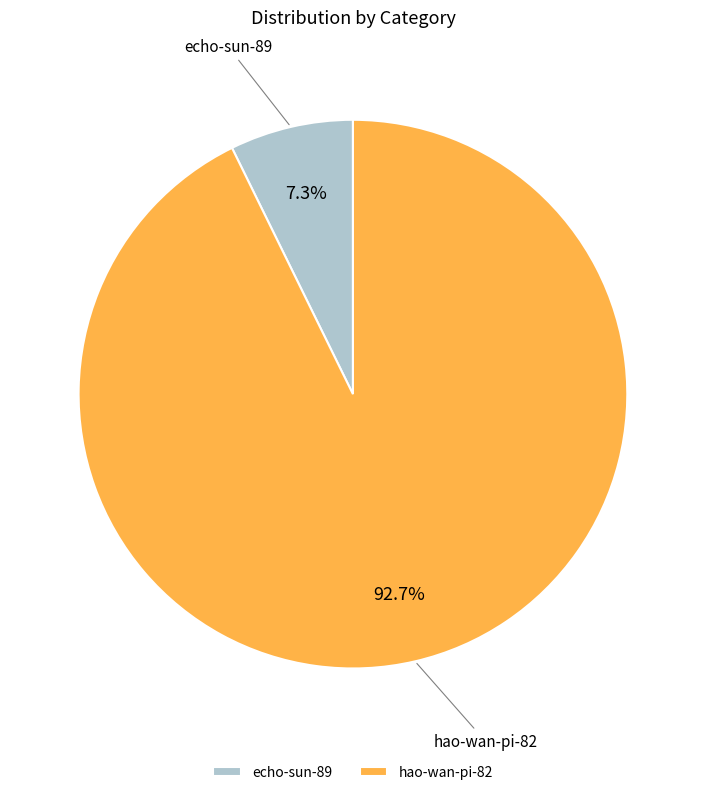

To the nearest percent, what is the combined percentage of hao-wan-pi-82 and echo-sun-89?

100%